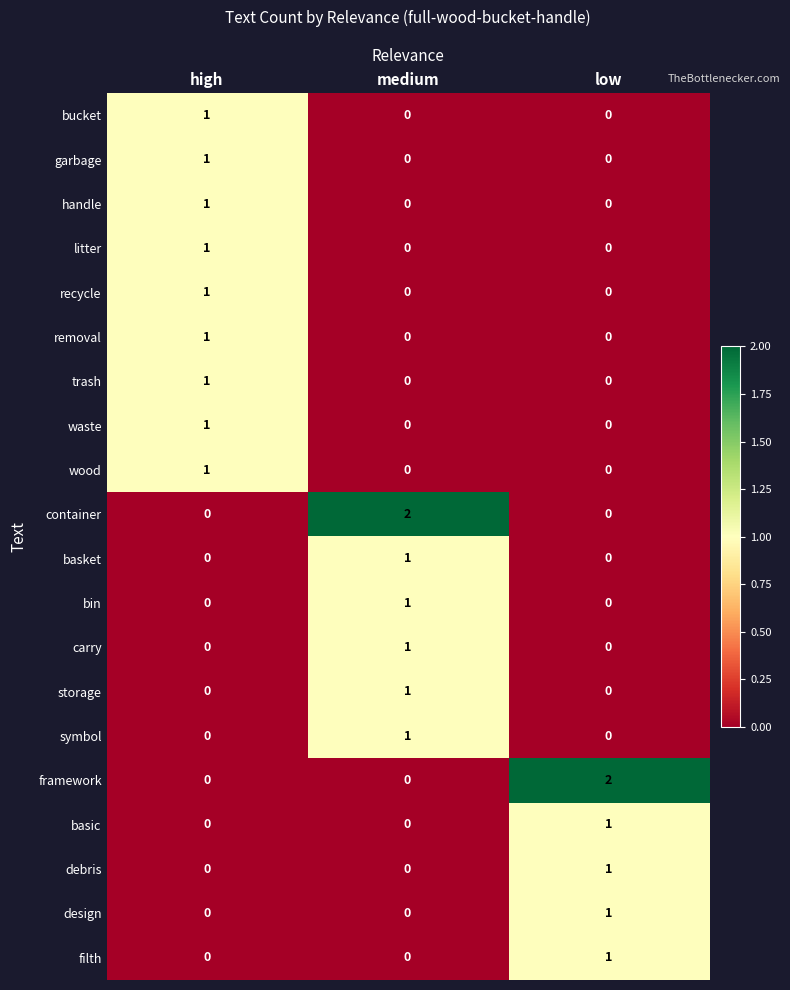

At which label does garbage reach its peak?

high